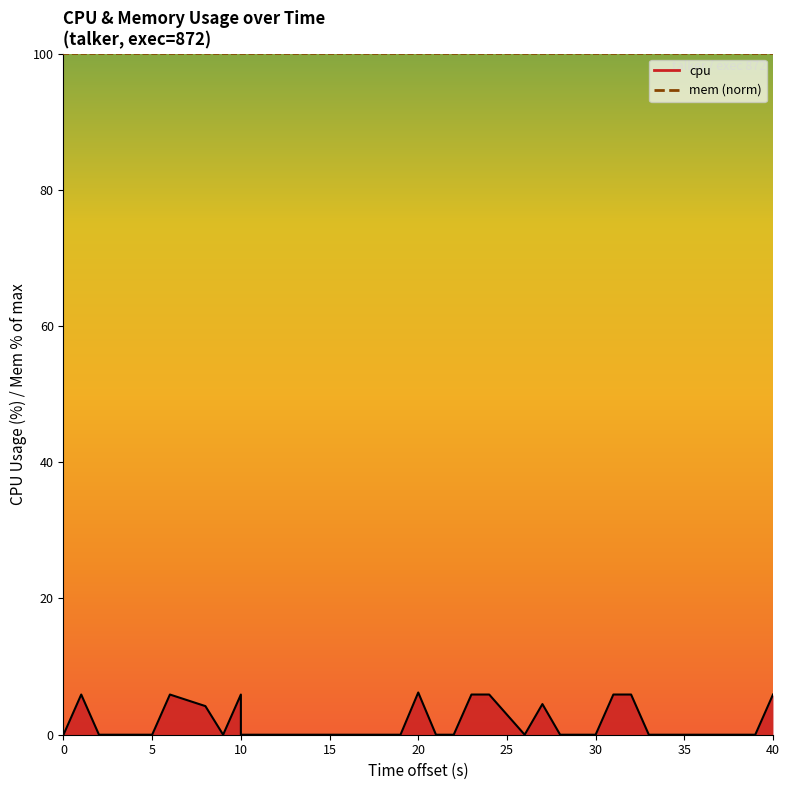

Is it true that the value at 24 is 8.6?

False